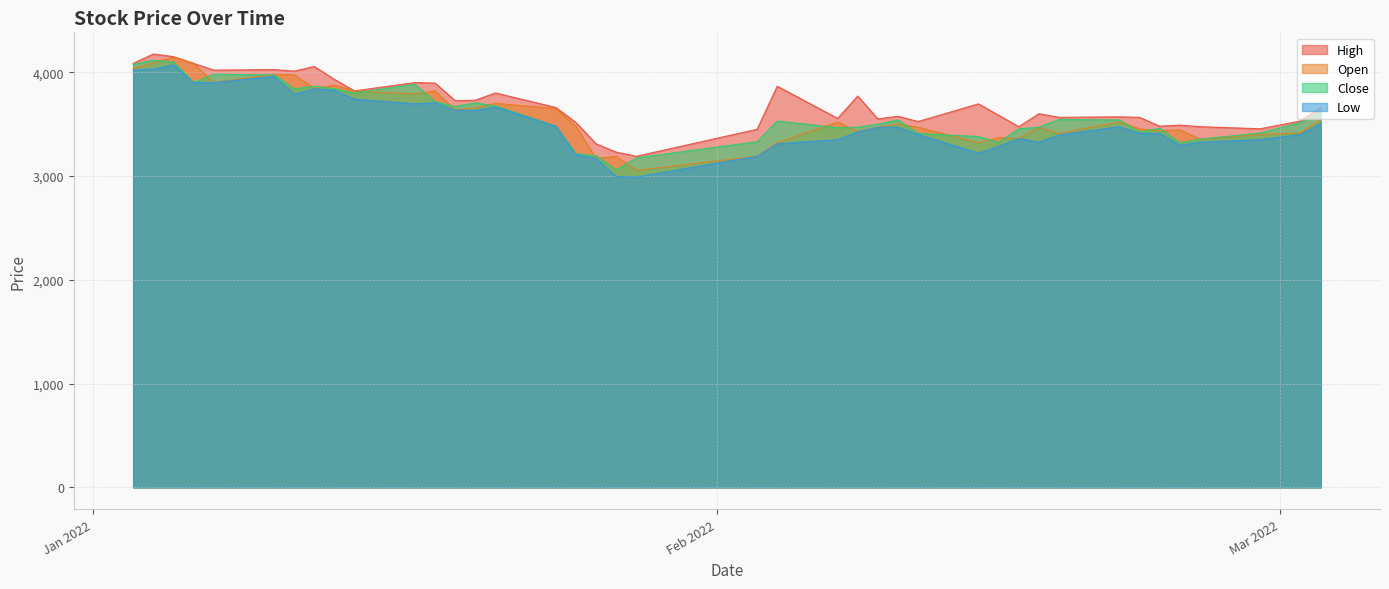

What is the greatest value displayed?

4175